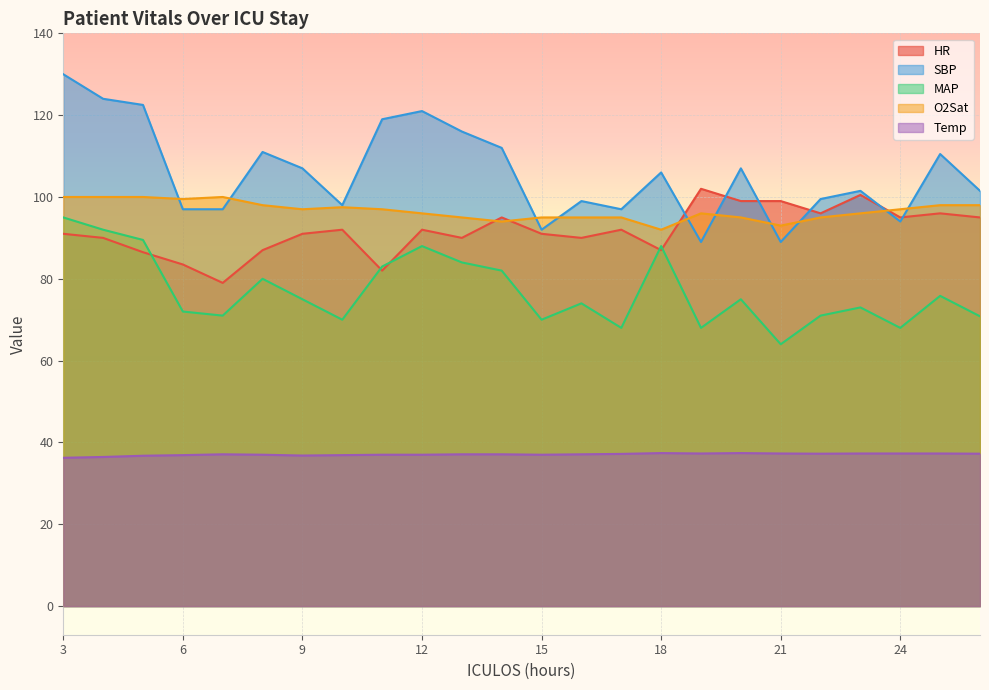

What value does the SBP series have at 8?

111.0